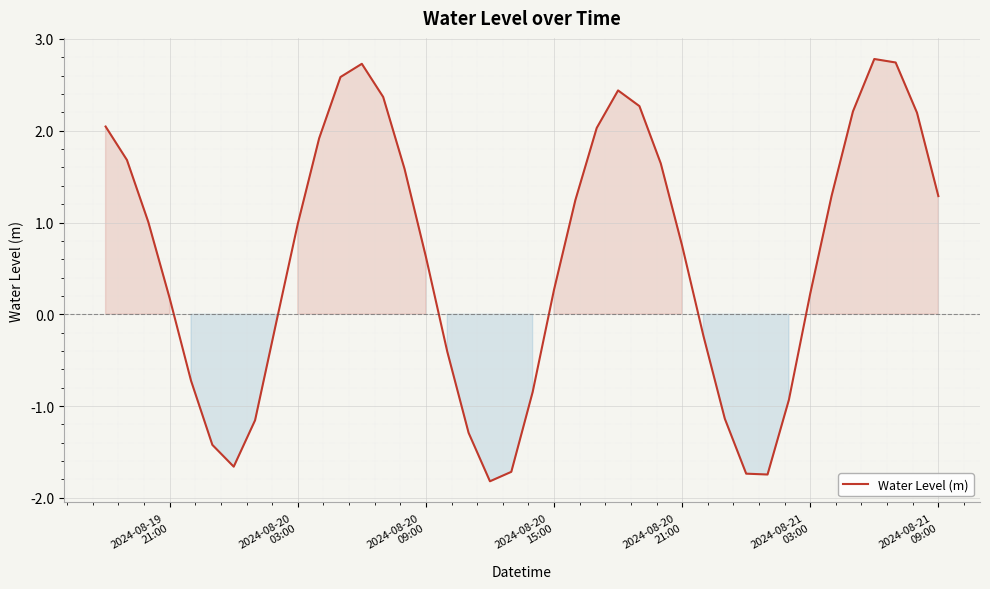

What is the smallest value displayed?

-1.8